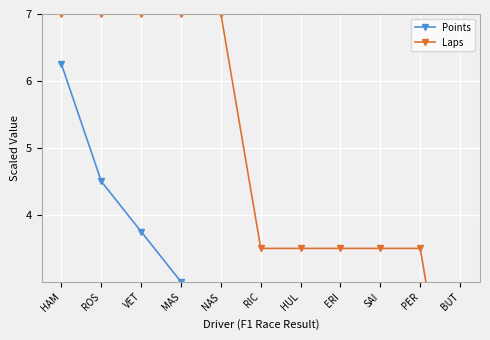

At how many categories does at least one series exceed 6?

5